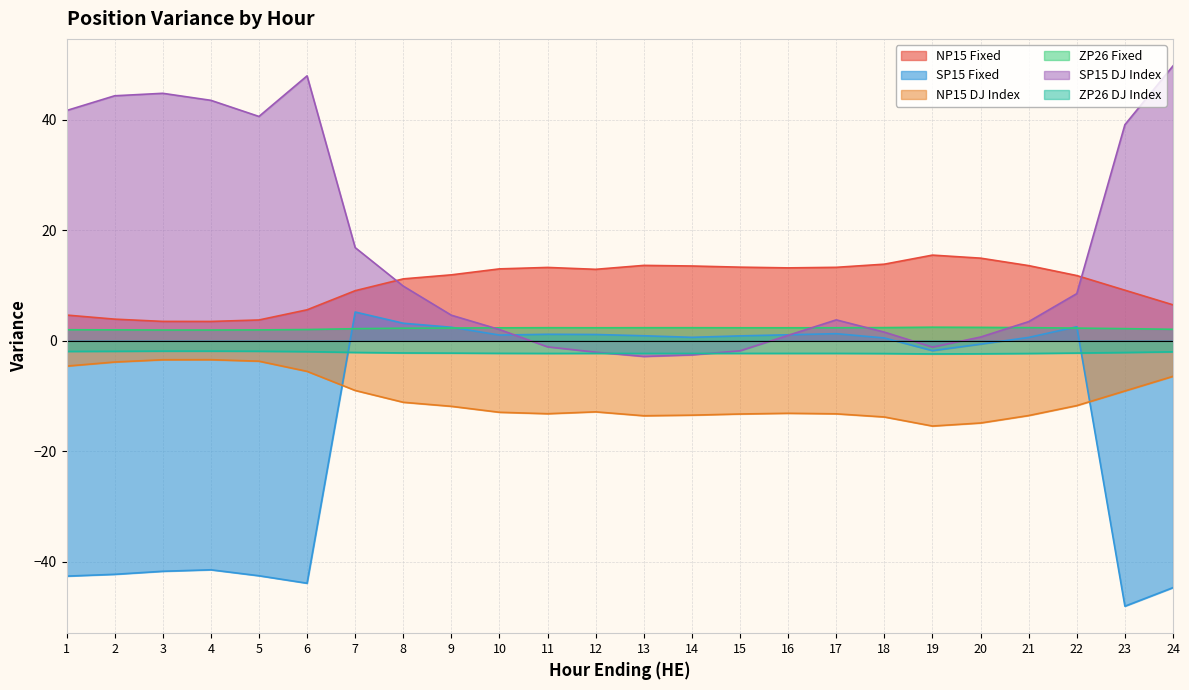

Is it true that ZP26 Fixed equals 2.0 at 24?

True